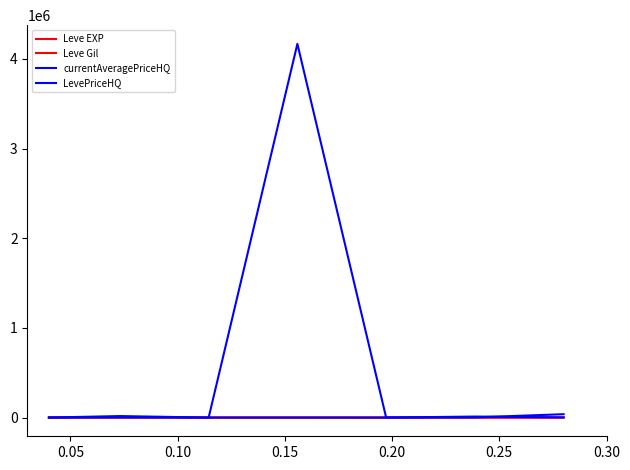

Does the chart display data point markers on the line(s)?

No